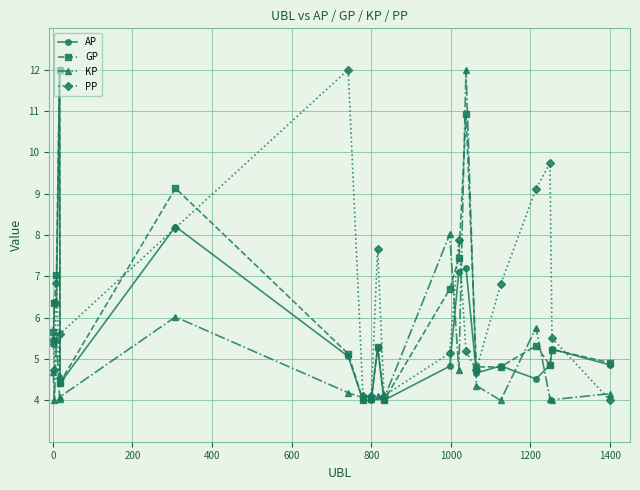

What is the value of the GP point at the 8th from the left?

4.0